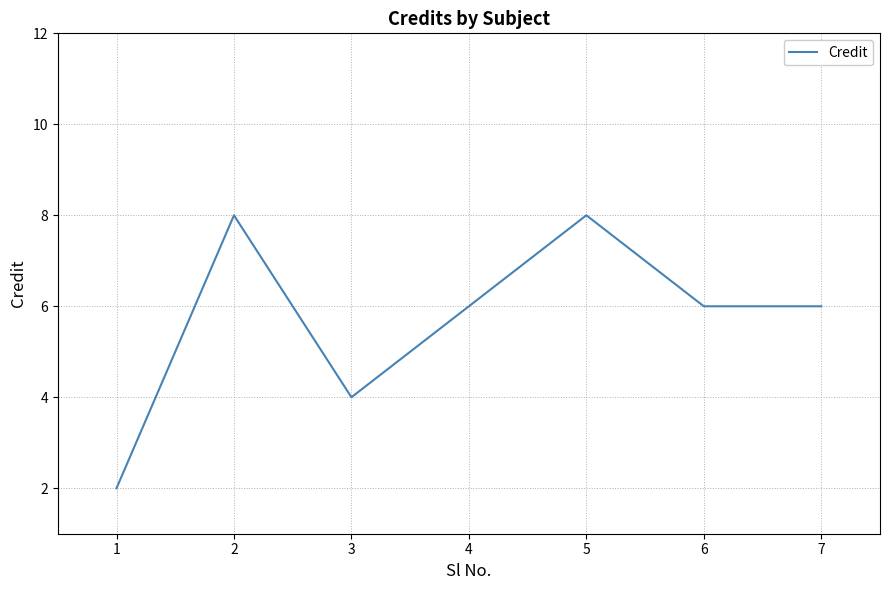

Read the value at 4.

6